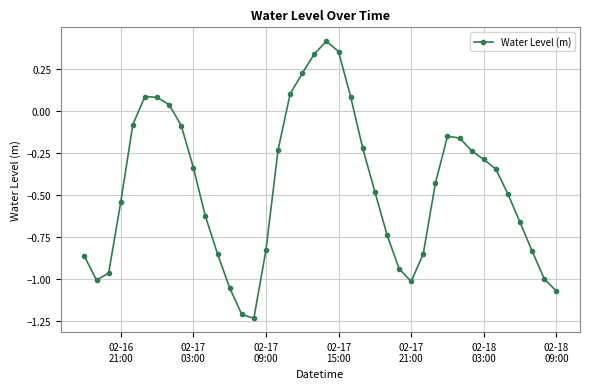

True or false: there are more than 2 points higher than both neighbors.

True